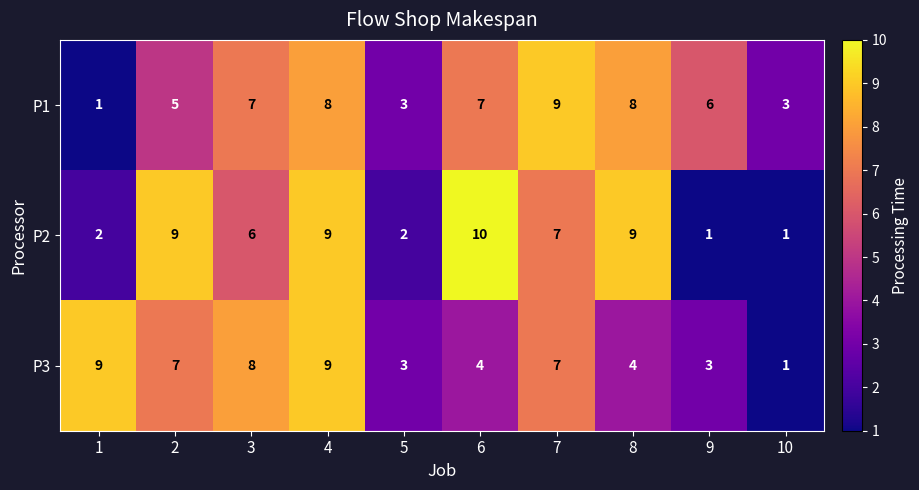

What is the sum of the P3 values at 1 and 6?

13